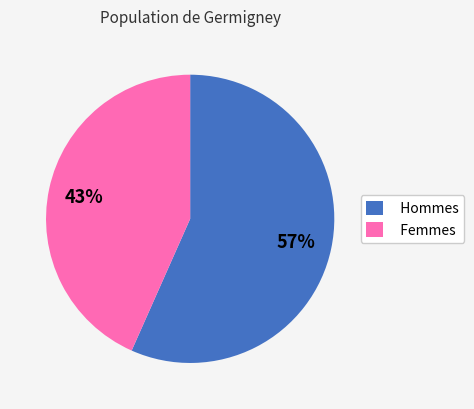

Rank the categories by value from highest to lowest.

Hommes, Femmes